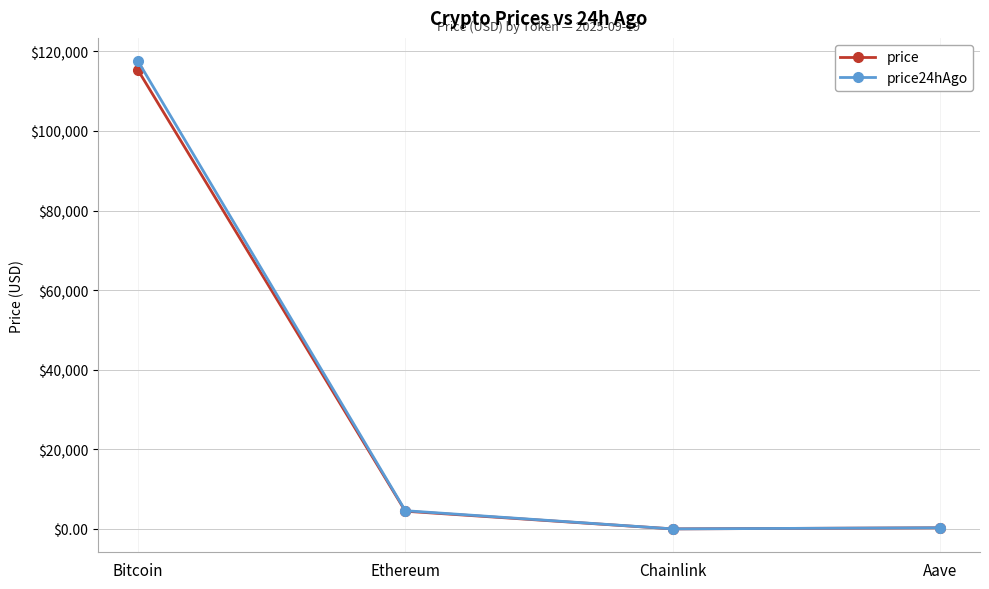

What is the minimum value shown in the chart?

23.5